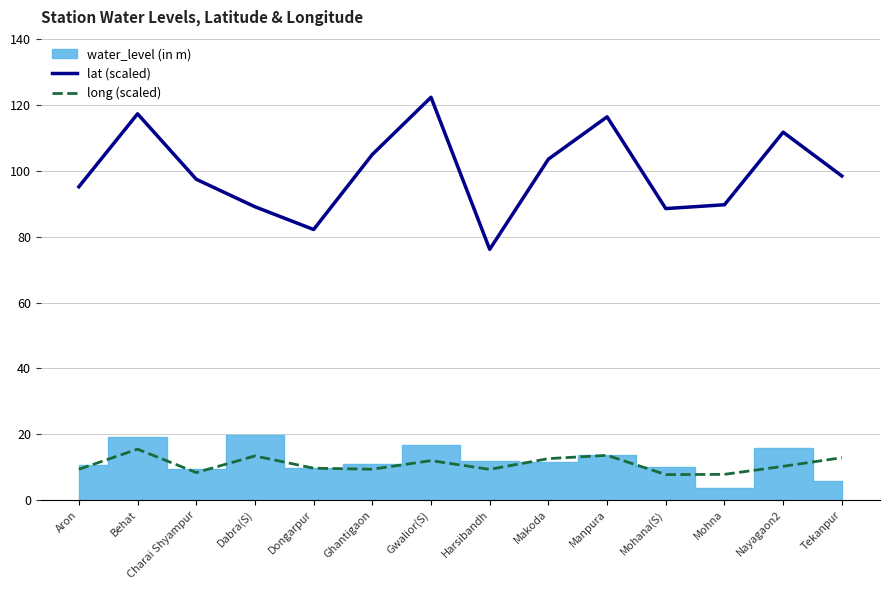

True or false: lat (scaled) and long (scaled) intersect in this chart.

False